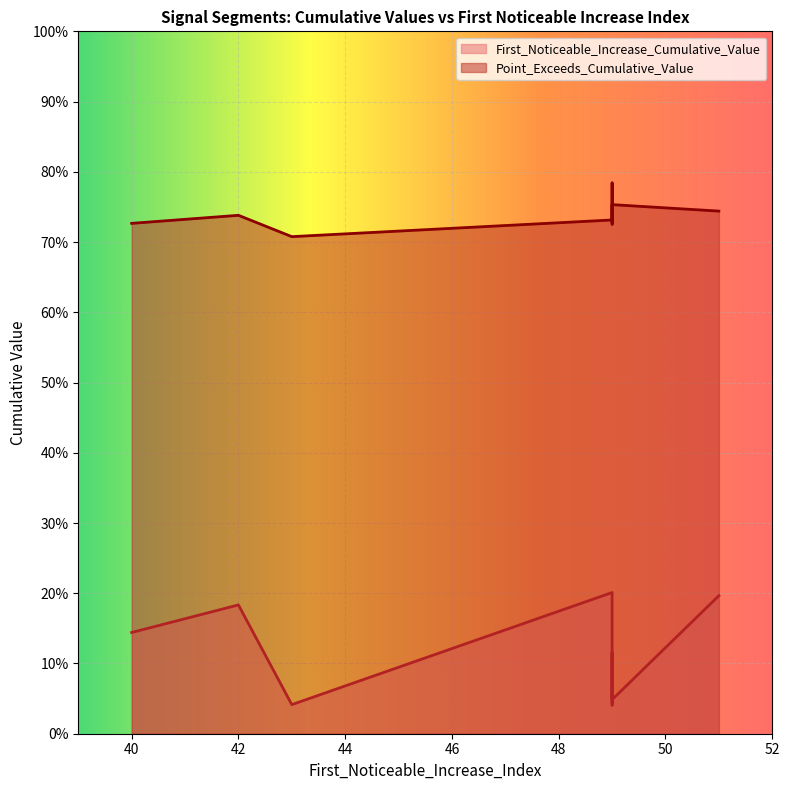

What is the total value across all series at 49?

0.8